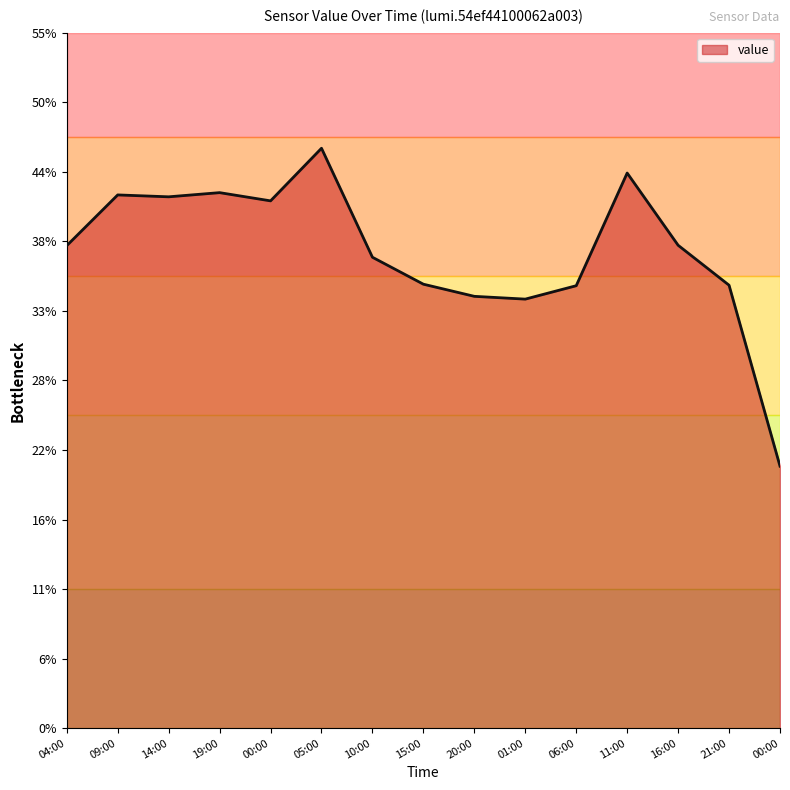

Reading left to right, transcribe all the data shown in this chart.

38.2	42.2	42.0	42.4	41.7	45.9	37.2	35.1	34.2	33.9	35.0	43.9	38.2	35.0	20.7